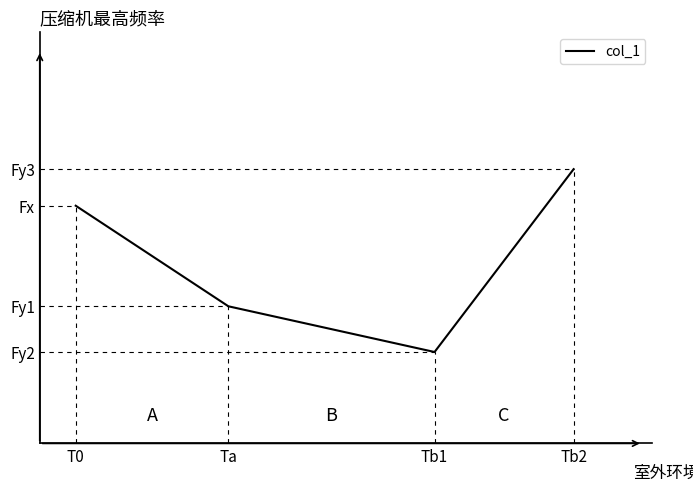

Is this an area chart (filled region under the line)?

No